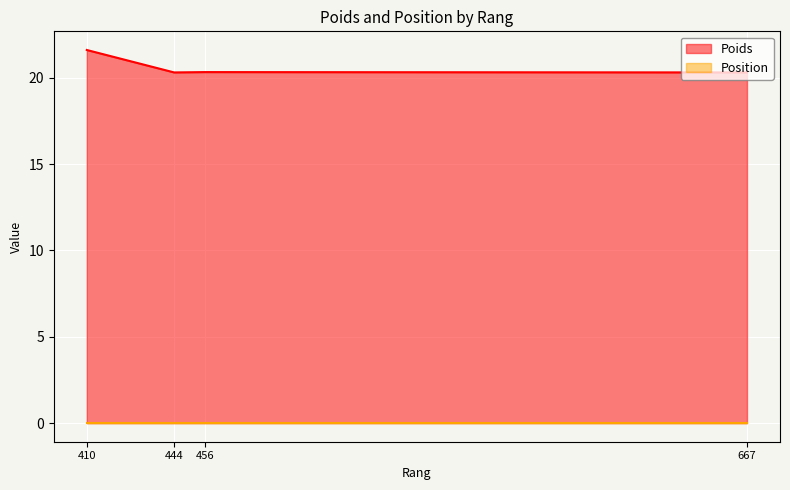

What value does the data have at 456?

20.3